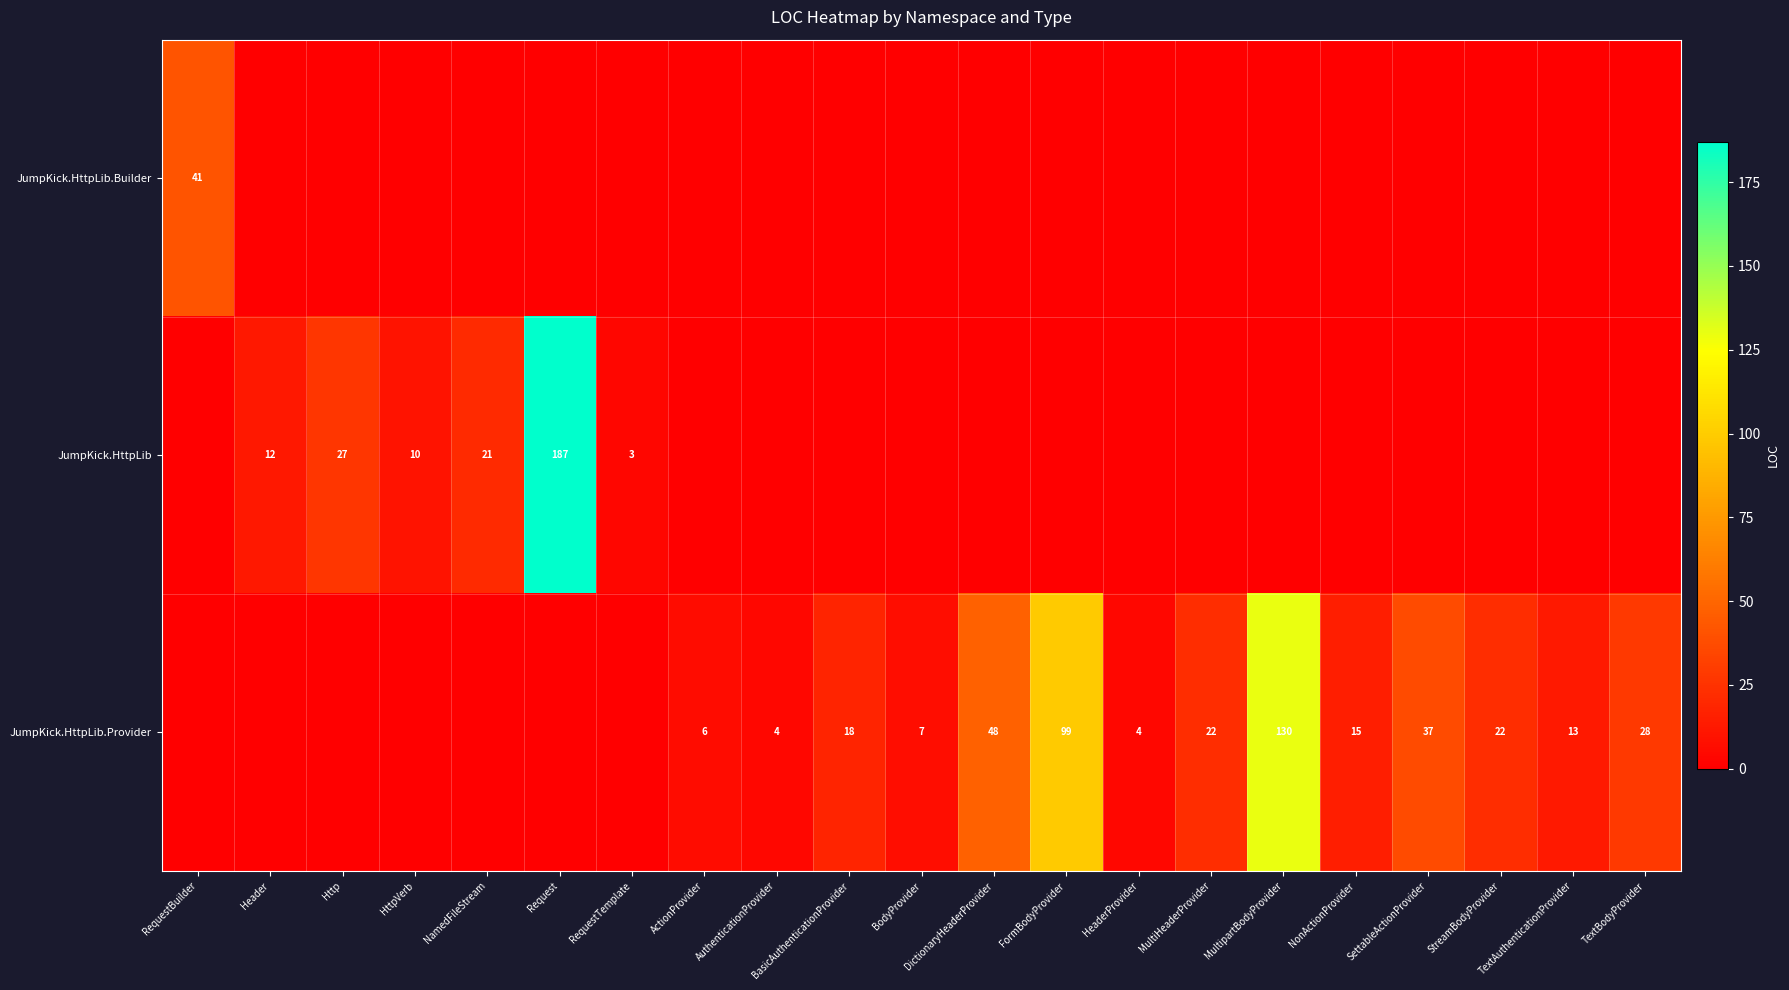

Is it true that JumpKick.HttpLib equals 10 at HttpVerb?

True